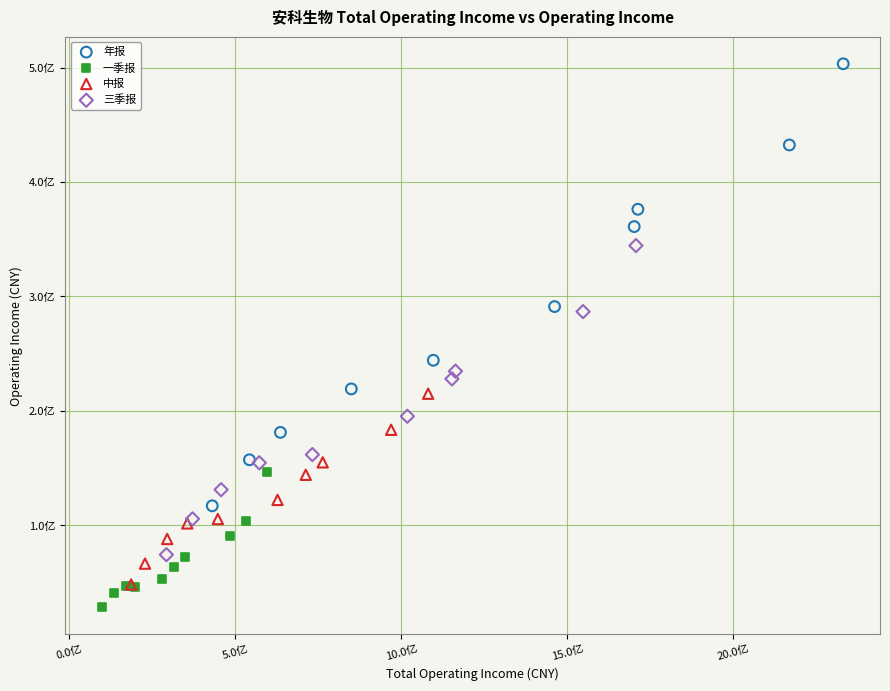

What are all the series names shown in the legend?

年报, 一季报, 中报, 三季报